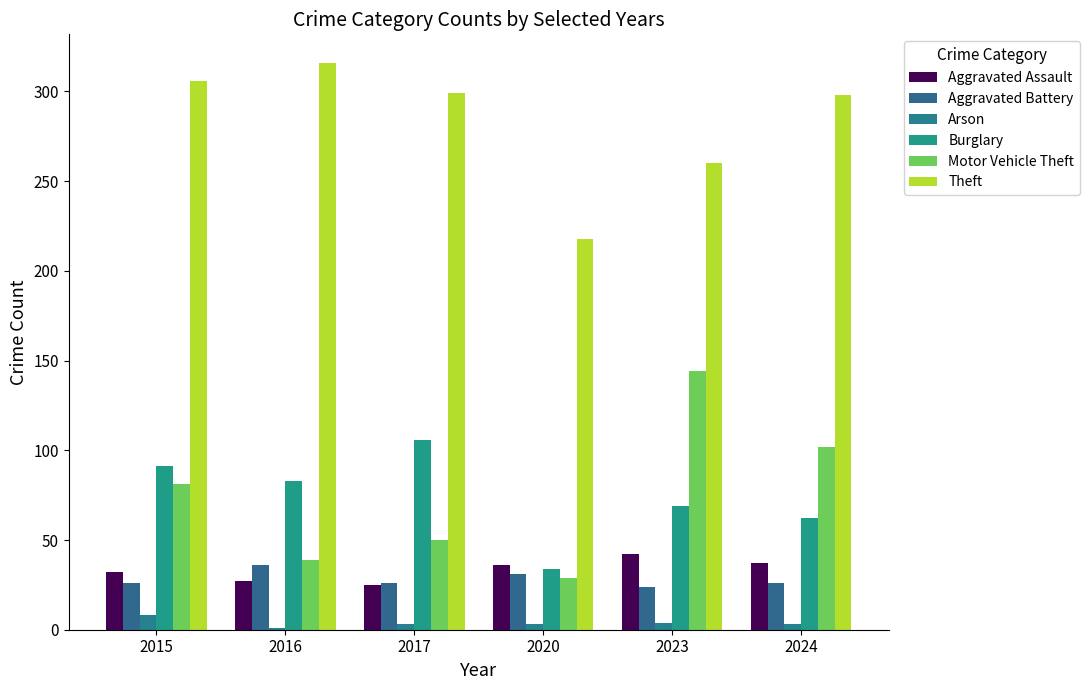

What is the average value of the Motor Vehicle Theft series?

74